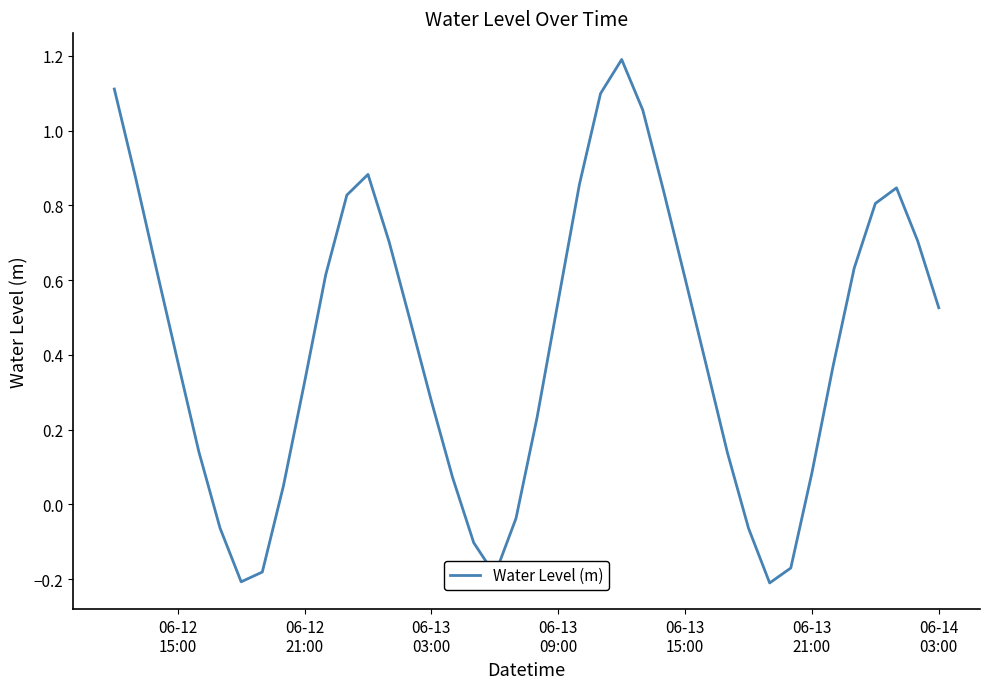

What is the maximum value shown in the chart?

1.2